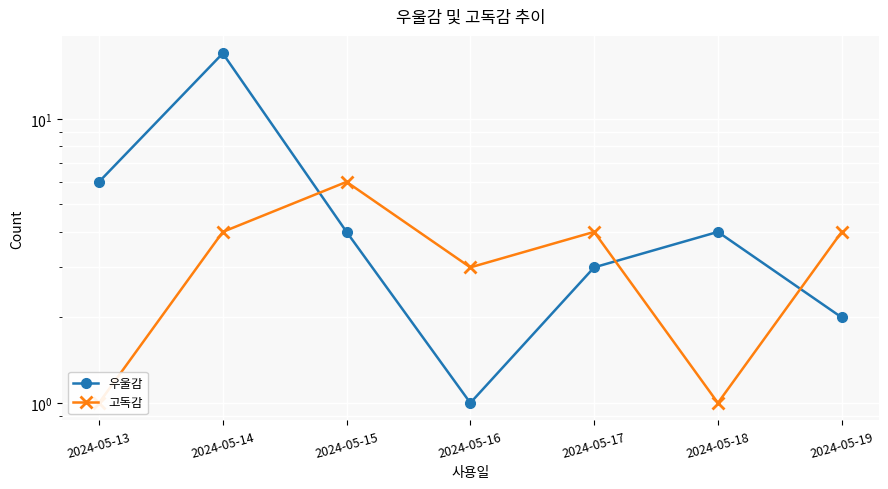

List the series in order of their peak value, highest first.

우울감, 고독감